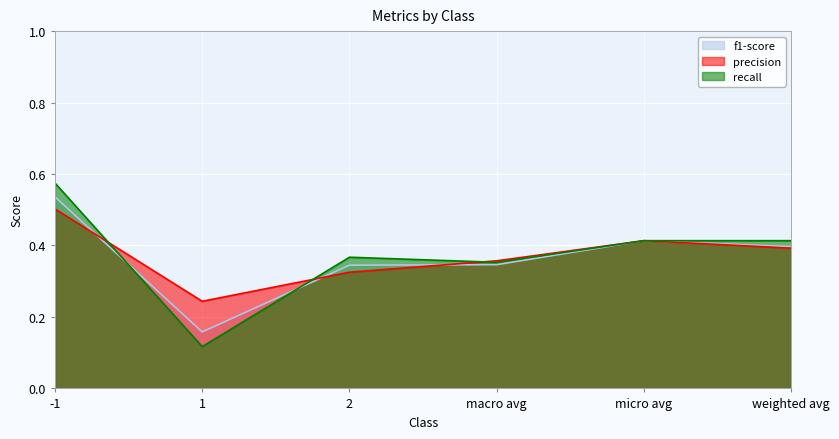

How many intersections are there between f1-score and recall?

2